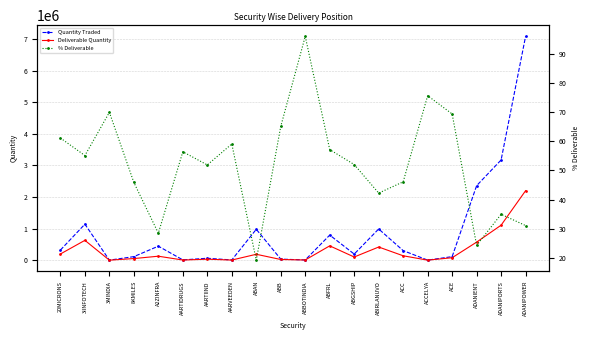

List the series in order of their overall mean, highest first.

Quantity Traded, Deliverable Quantity, % Deliverable